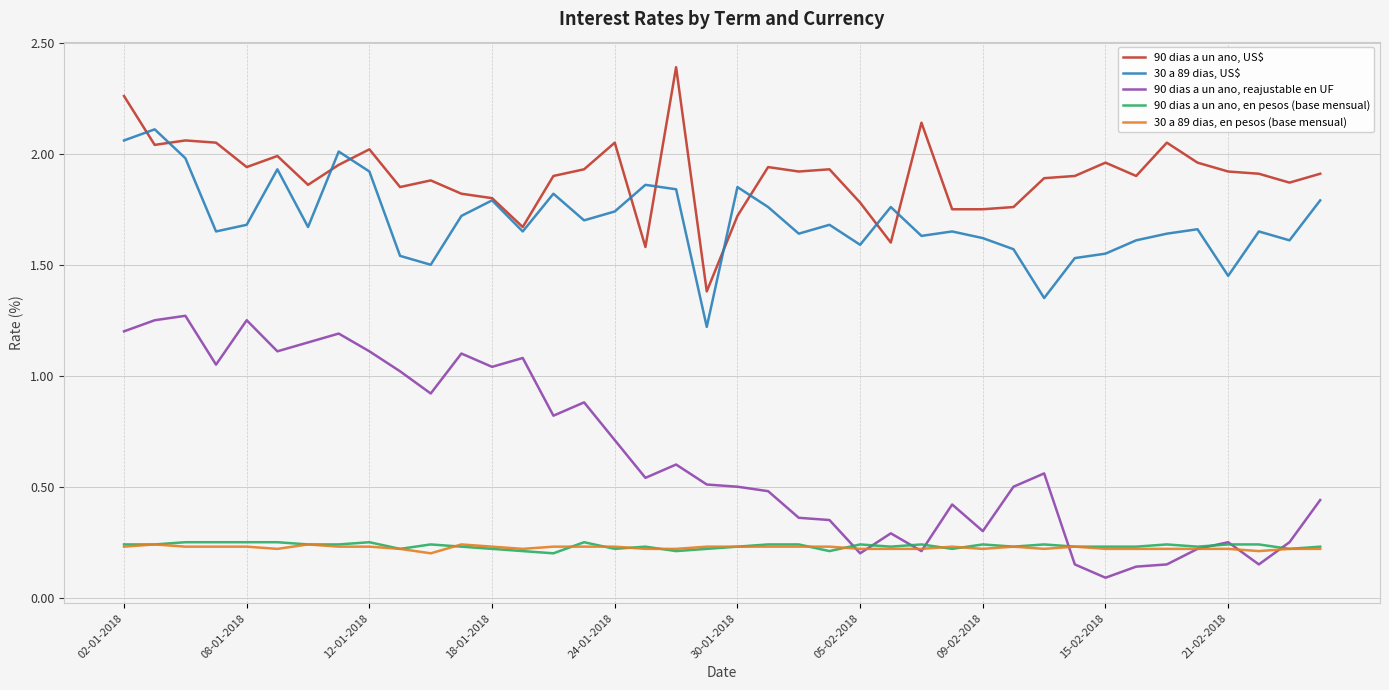

Which series has the largest total across all categories?

90 dias a un ano, US$